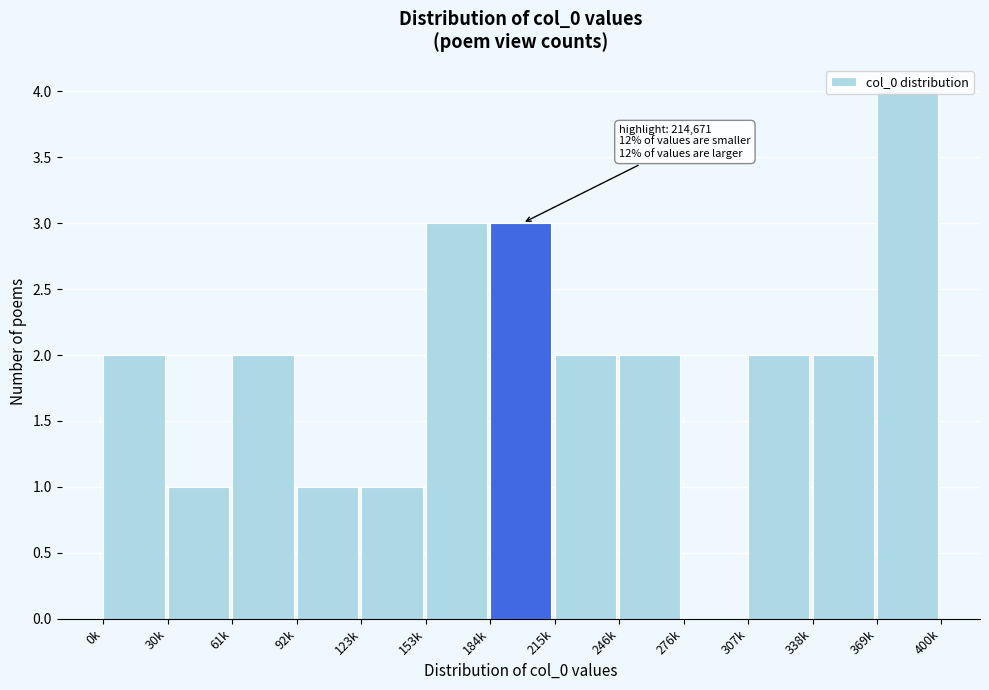

What is the sum of all values?

25